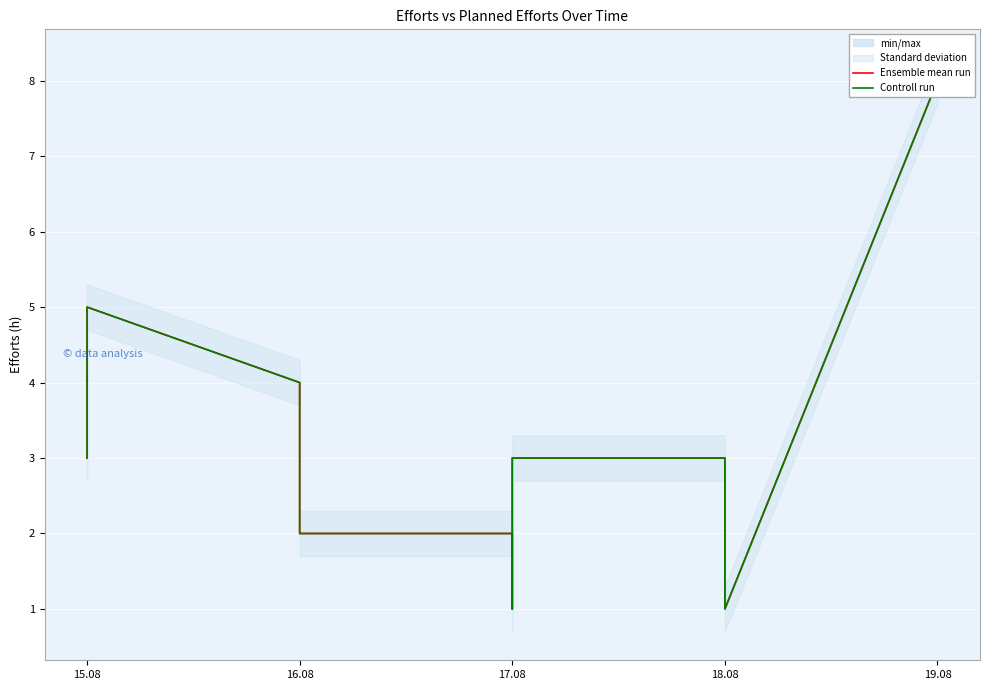

What is the label of the 2nd point from the left?

15.08